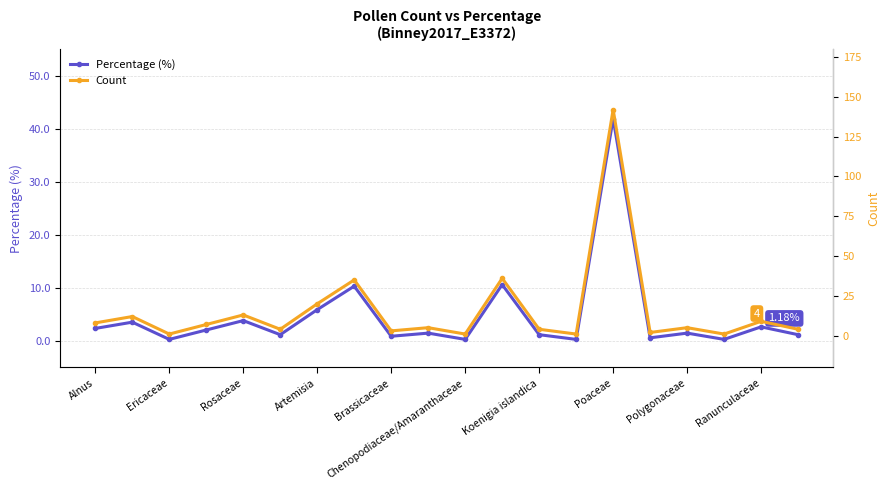

True or false: Percentage (%) has more than 2 points higher than both neighbors.

True